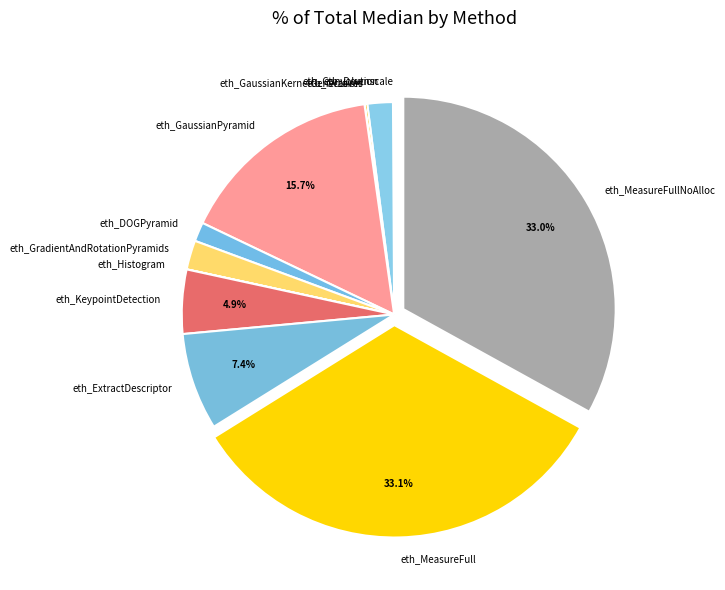

Does eth_DOGPyramid account for over 50% of the chart?

No